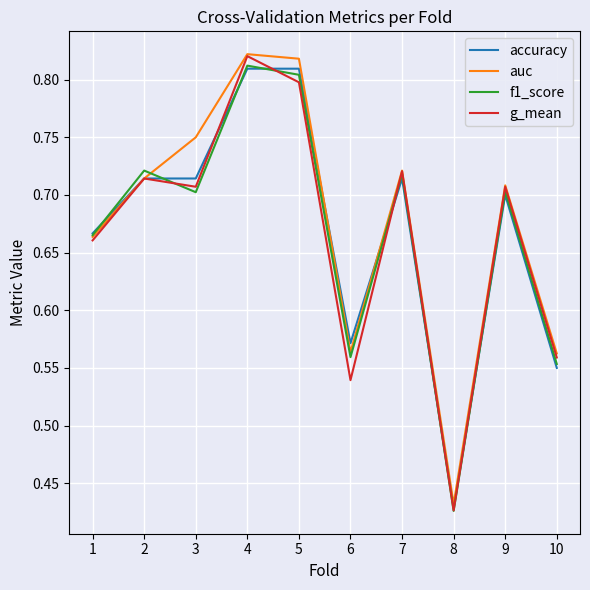

At which category does the chart reach its minimum across all series?

8